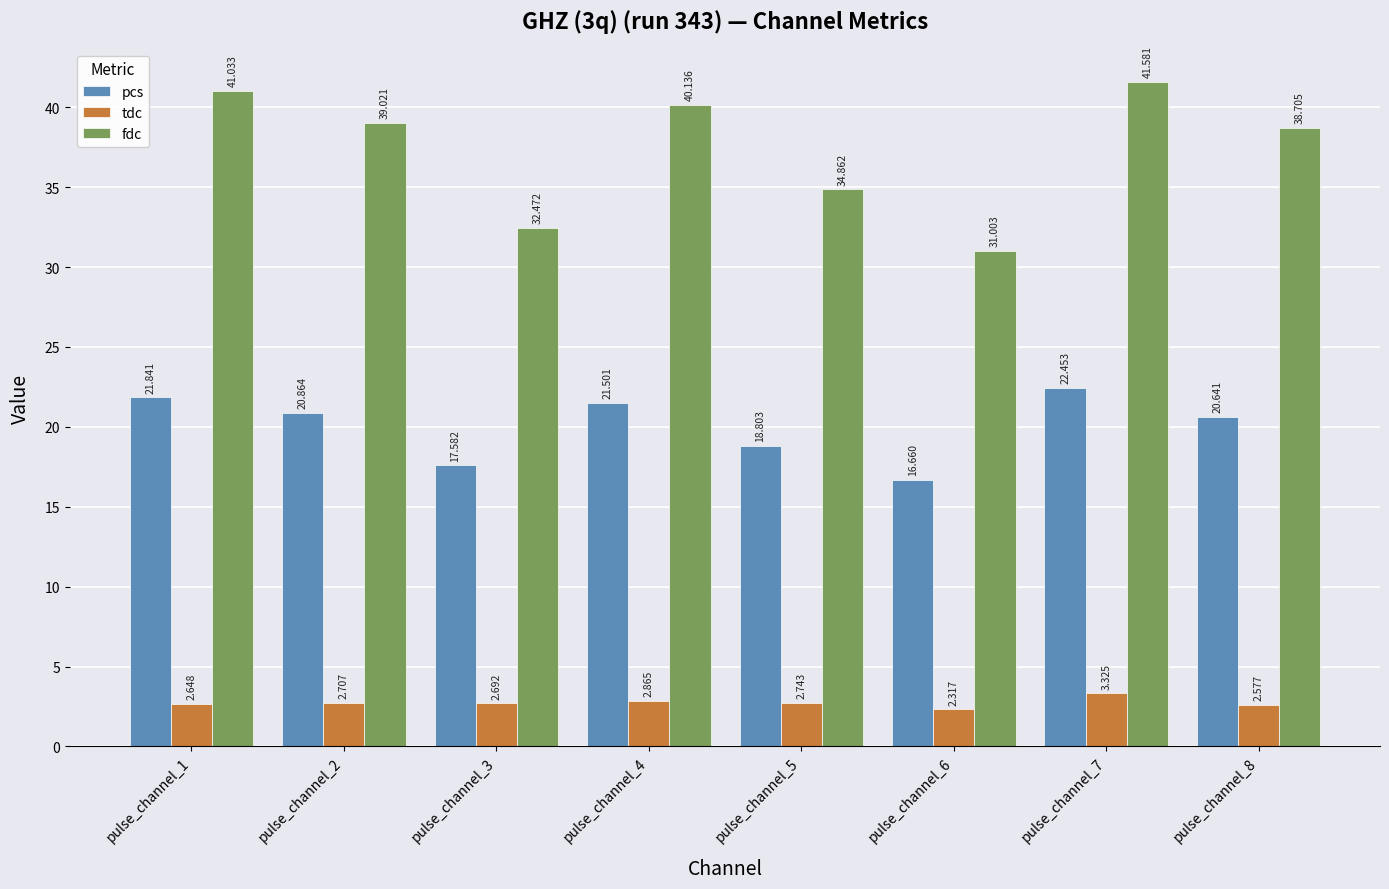

What is the total value across all series at pulse_channel_2?

62.6